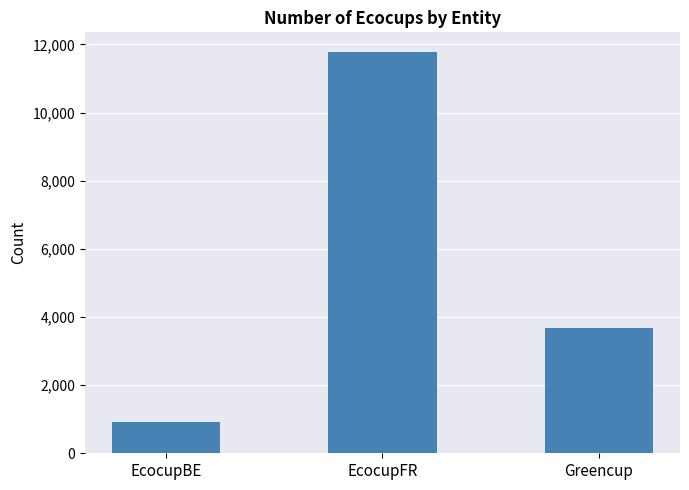

How many categories are shown in the chart?

3